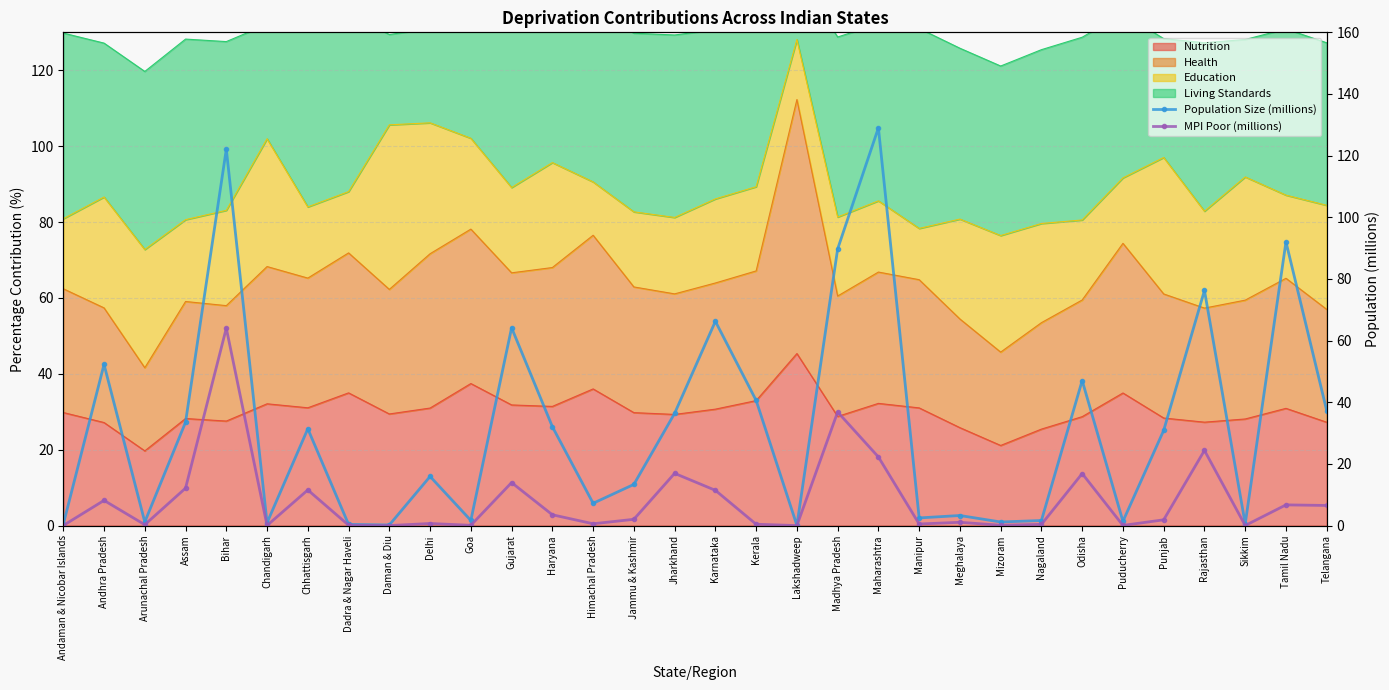

True or false: MPI Poor (millions) and Population Size (millions) intersect in this chart.

False